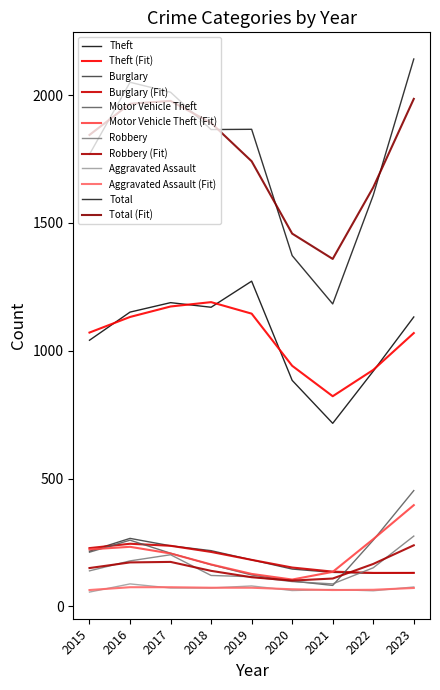

Does the chart display data point markers on the line(s)?

No